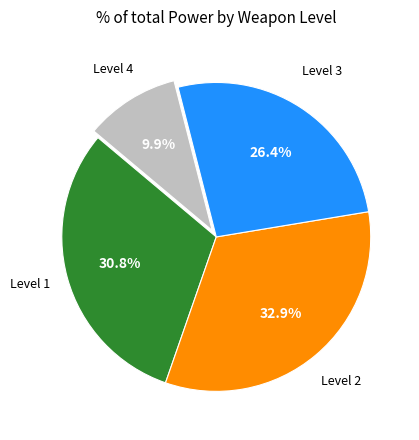

Is there any slice that represents more than half of the pie?

No